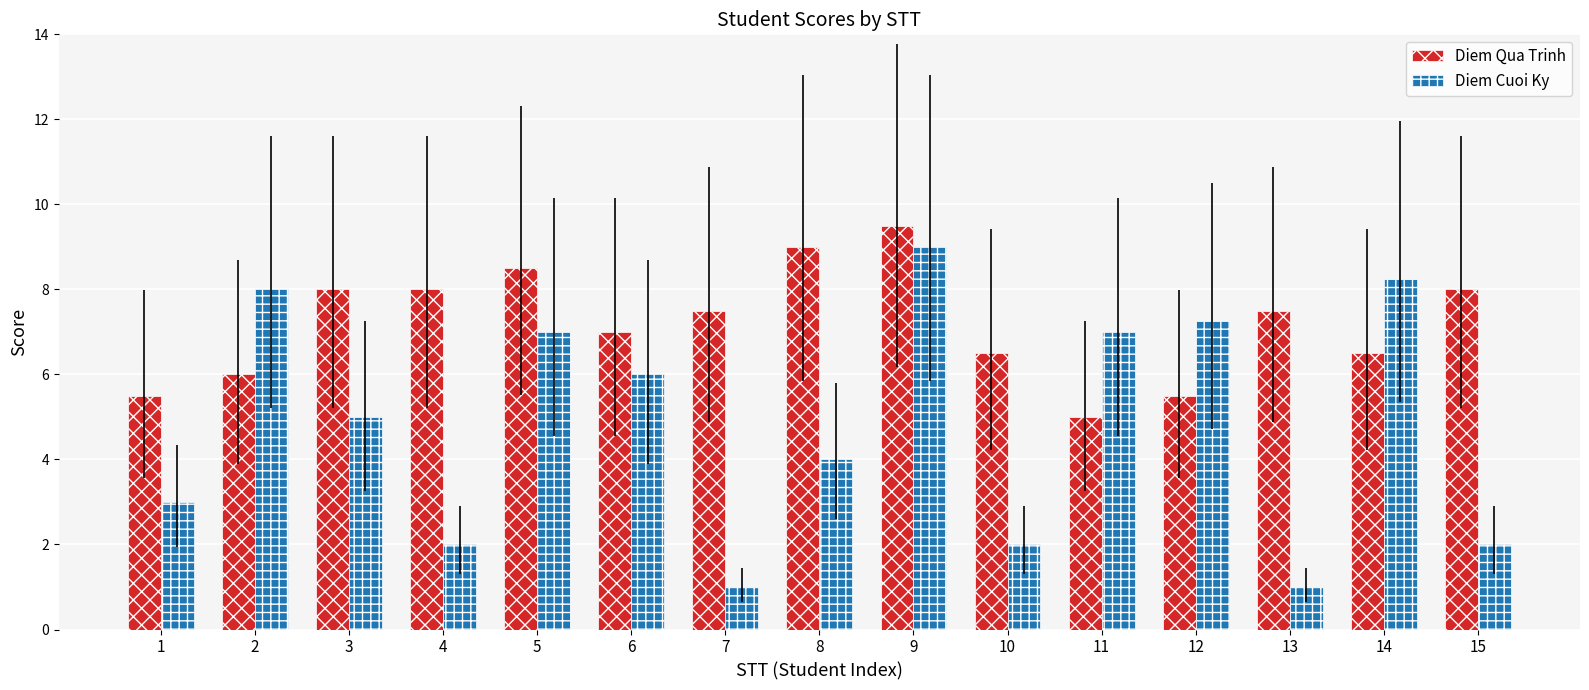

Is it true that Diem Cuoi Ky equals 4.4 at 1?

False